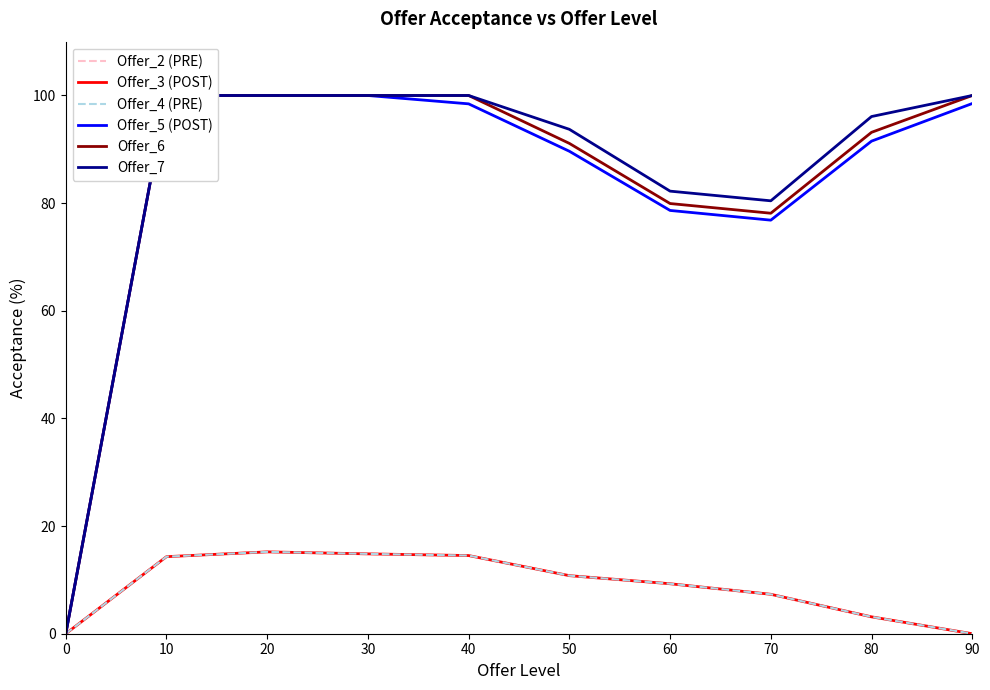

The value of Offer_3 (POST) at 70 is 7.3. True or false?

True